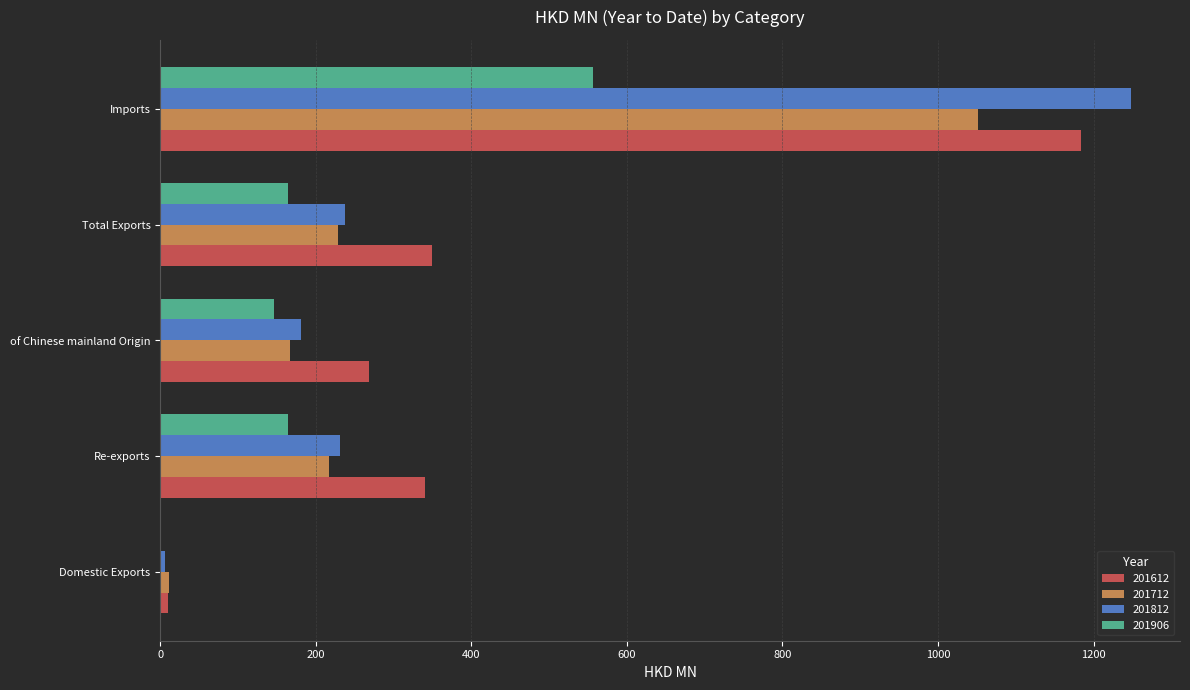

The 201812 series shows 231.5 at Re-exports. True or false?

True